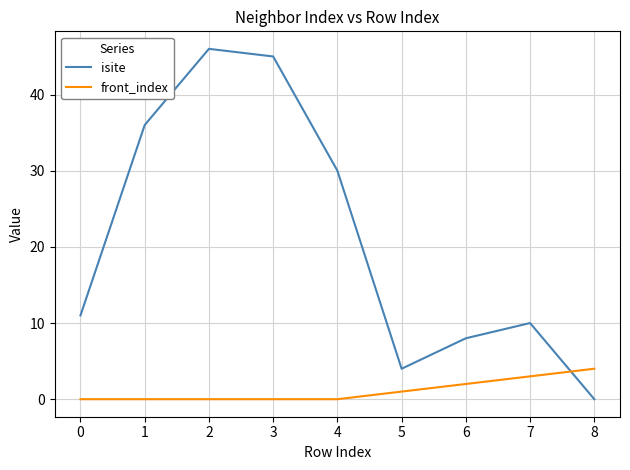

How many times do front_index and isite cross each other?

1